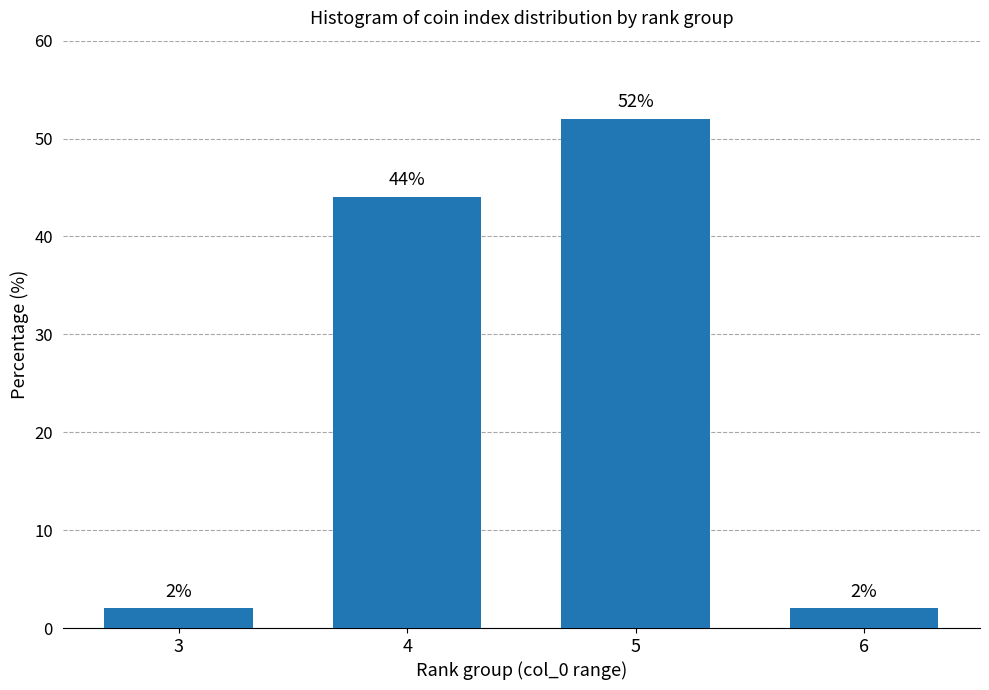

Reading left to right, transcribe all the data shown in this chart.

3=2	4=44	5=52	6=2